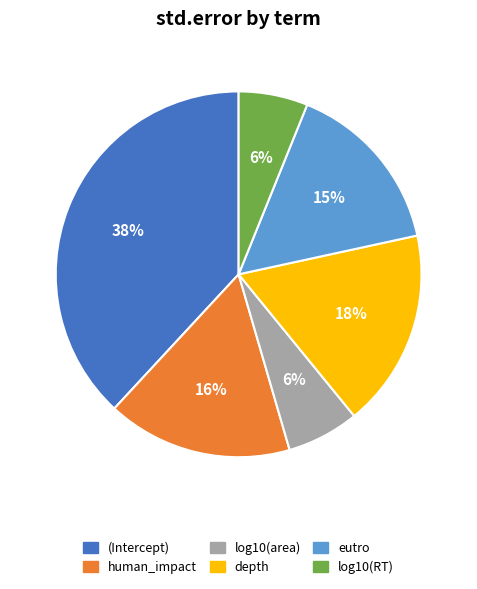

How many slices are in this pie chart?

6